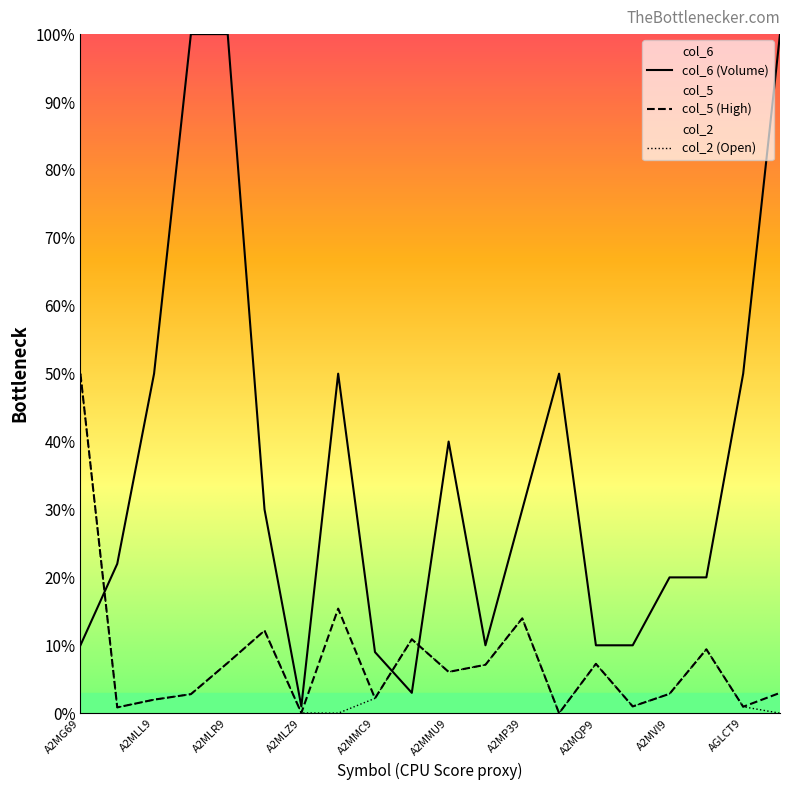

What is the total value across all series at A2MLW9?

0.5